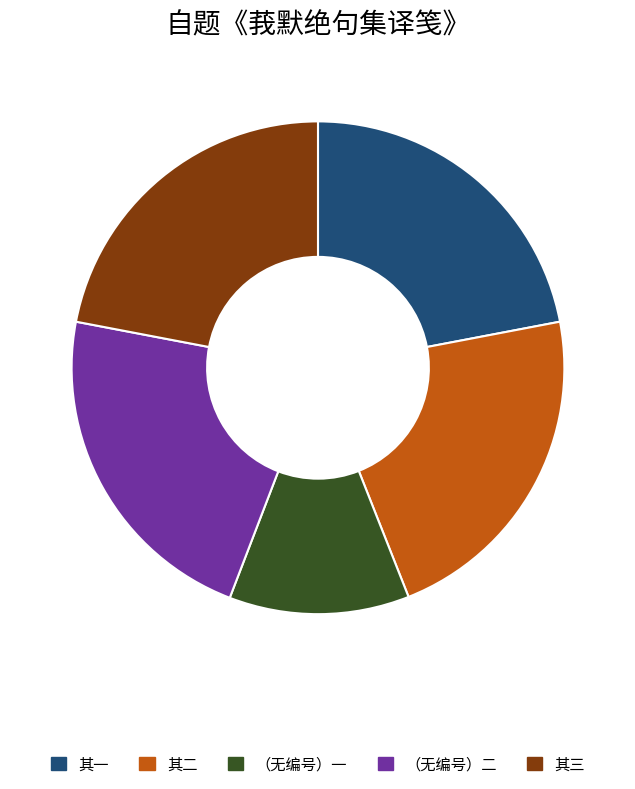

Does any single category account for the majority?

No